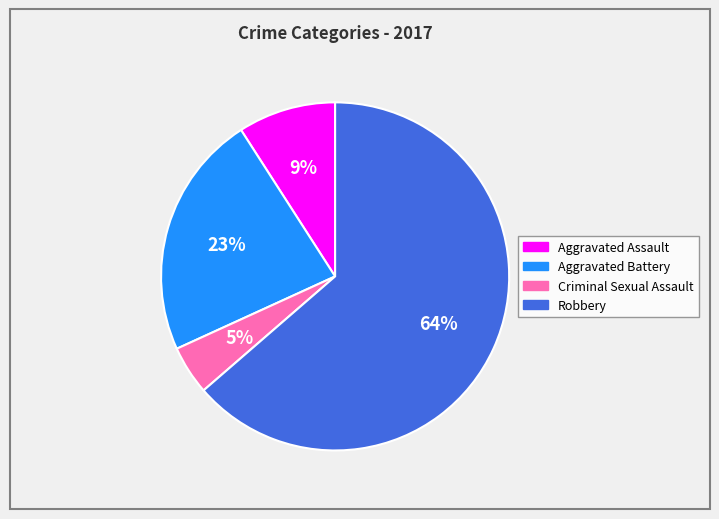

What percentage is the Criminal Sexual Assault slice, to the nearest percent?

5%